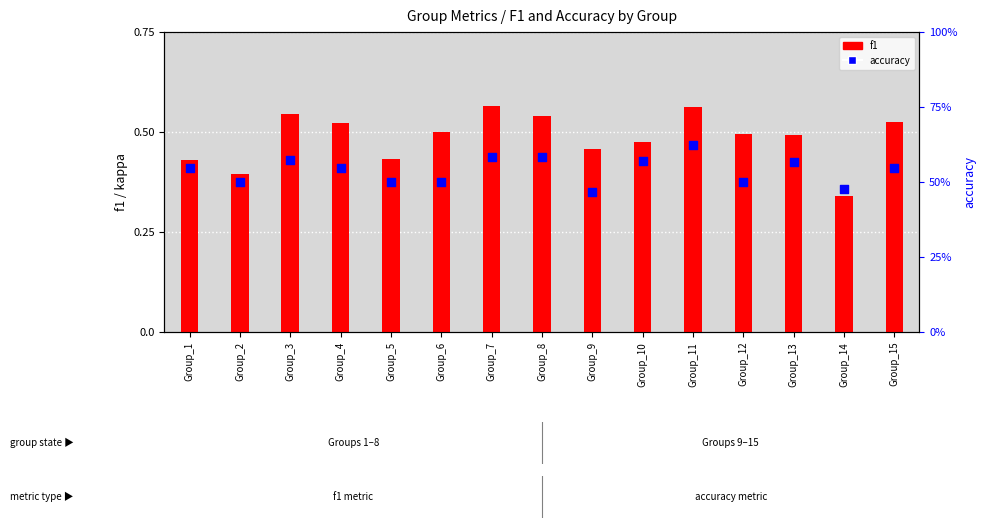

Which series reaches the minimum Y coordinate?

f1